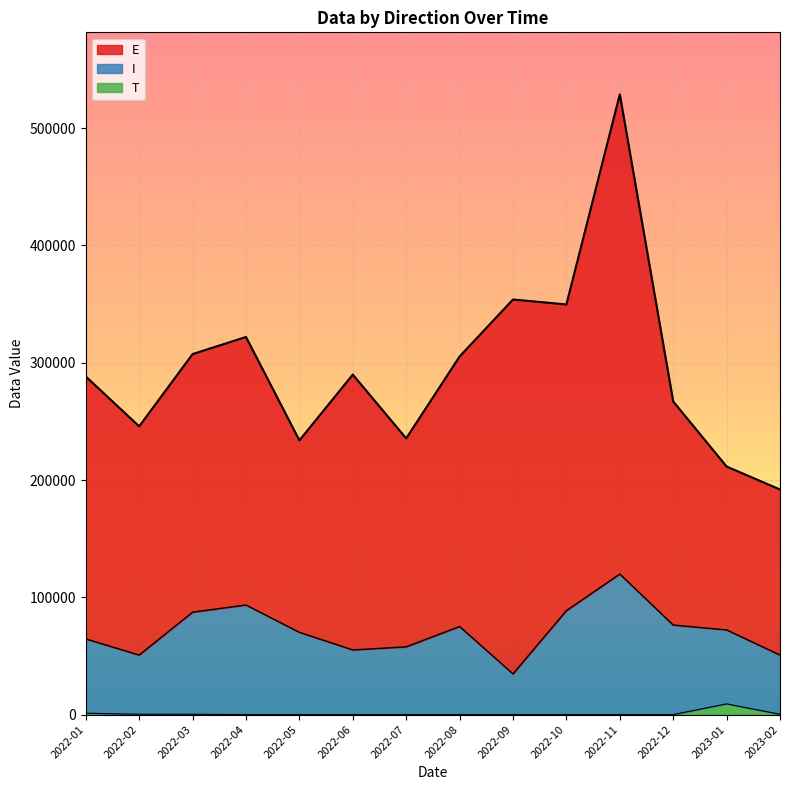

True or false: I has more than 2 interior local peaks.

True